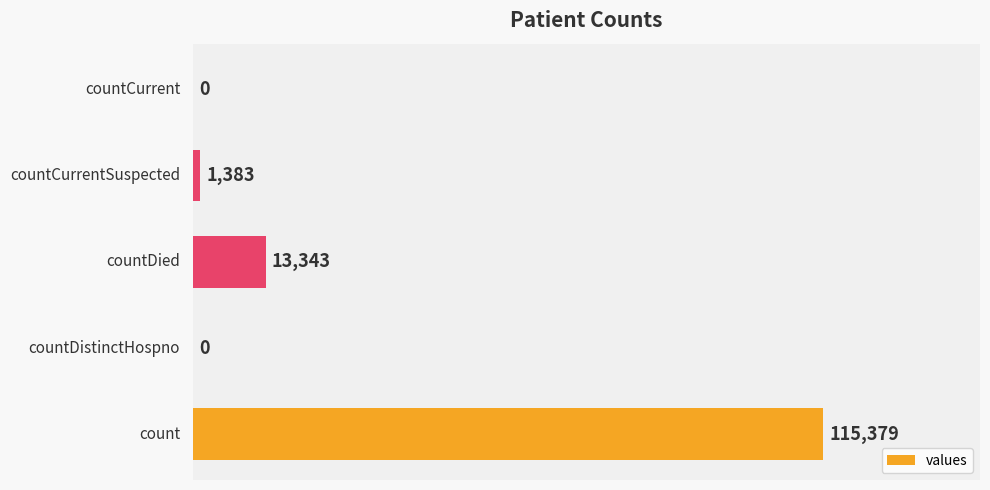

What is the sum of all values?

130105